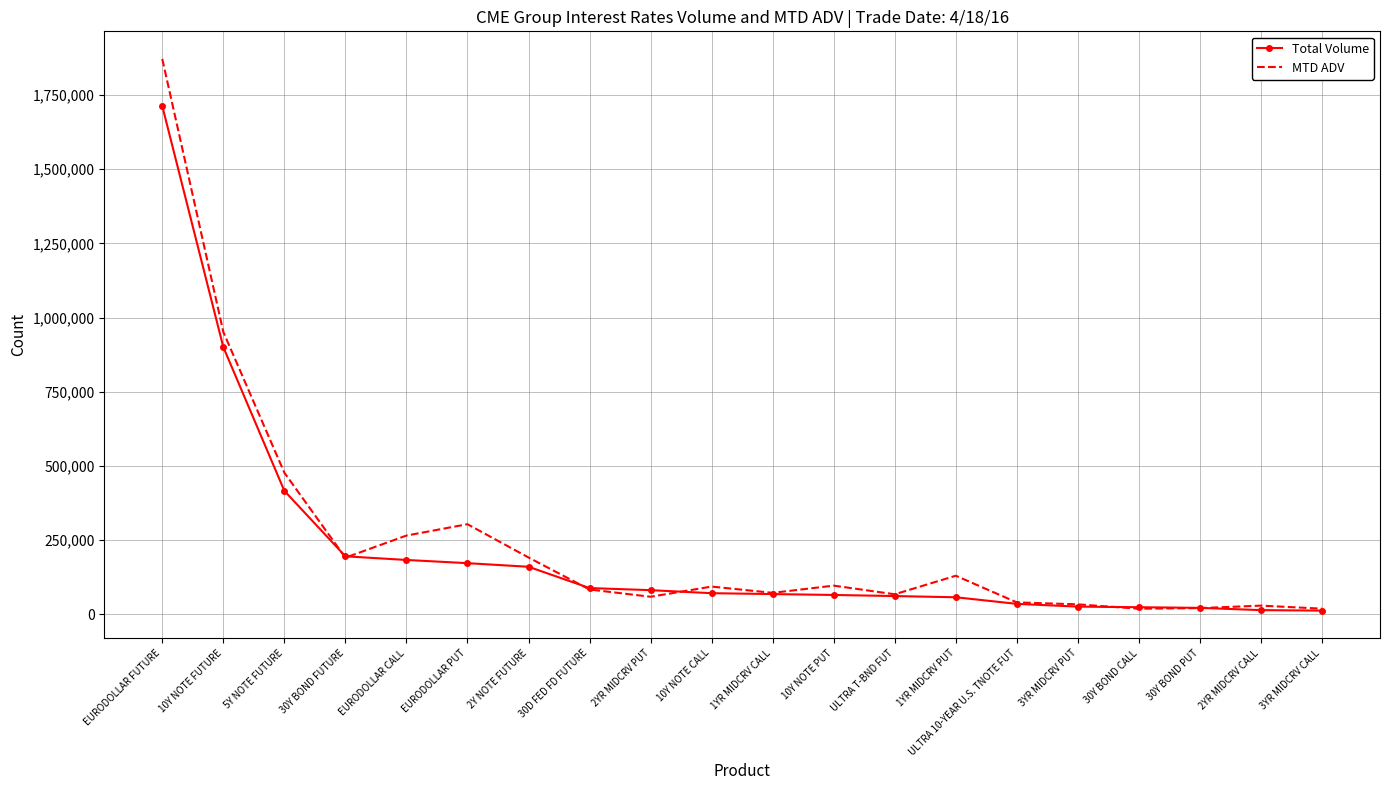

At which category does MTD ADV reach its first local peak?

EURODOLLAR PUT